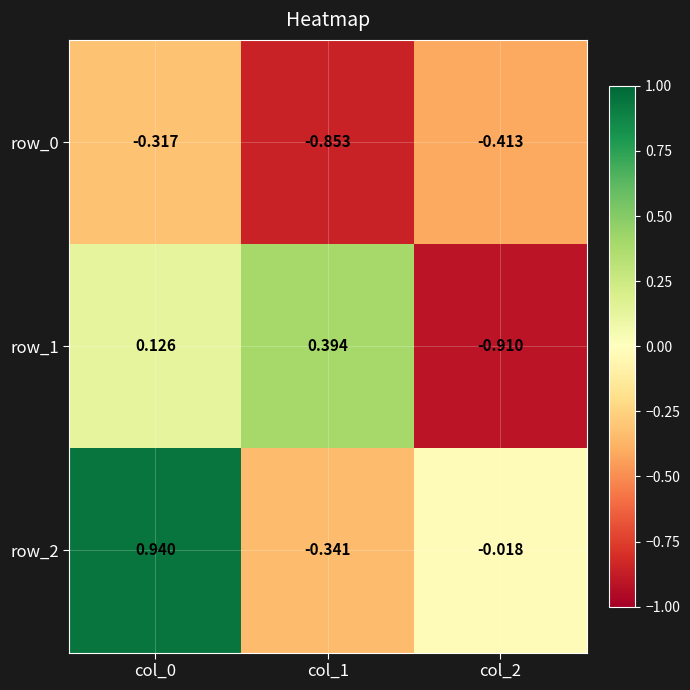

Which label corresponds to the smallest value in the chart?

col_2